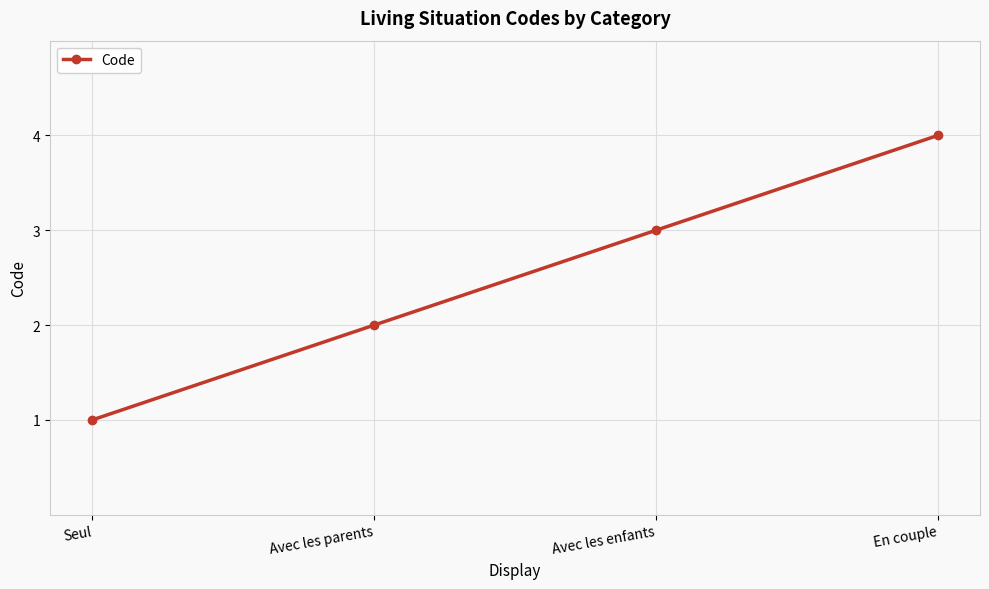

What is the maximum value shown in the chart?

4